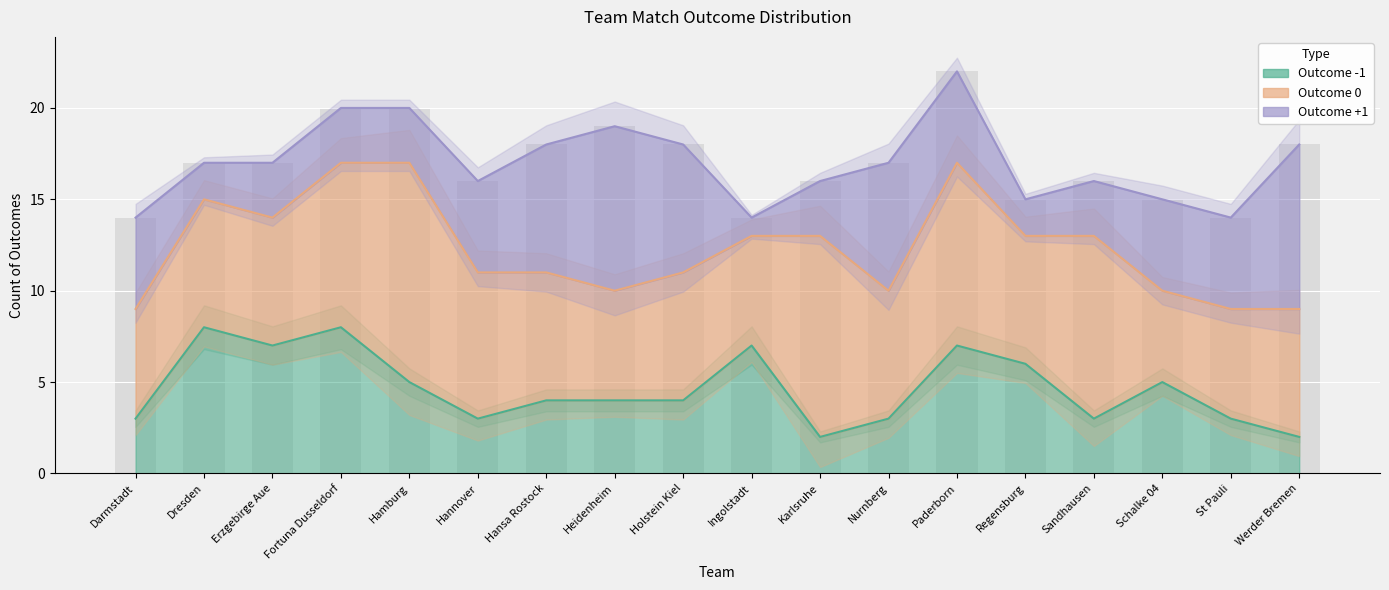

What is the total value across all series at Darmstadt?

14